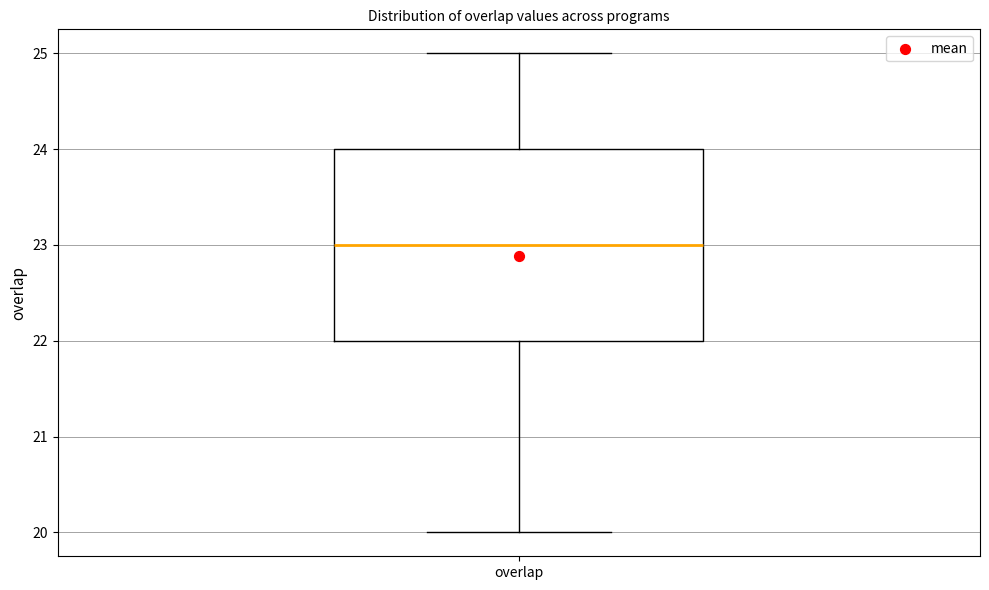

Read this box plot against the y-axis: the position of the median line, the range covered by the box, and the ends of both whiskers. The values are not printed on the chart, so give them approximately, as read against the axis.

median 23, box 22 to 24, whiskers 20 to 25